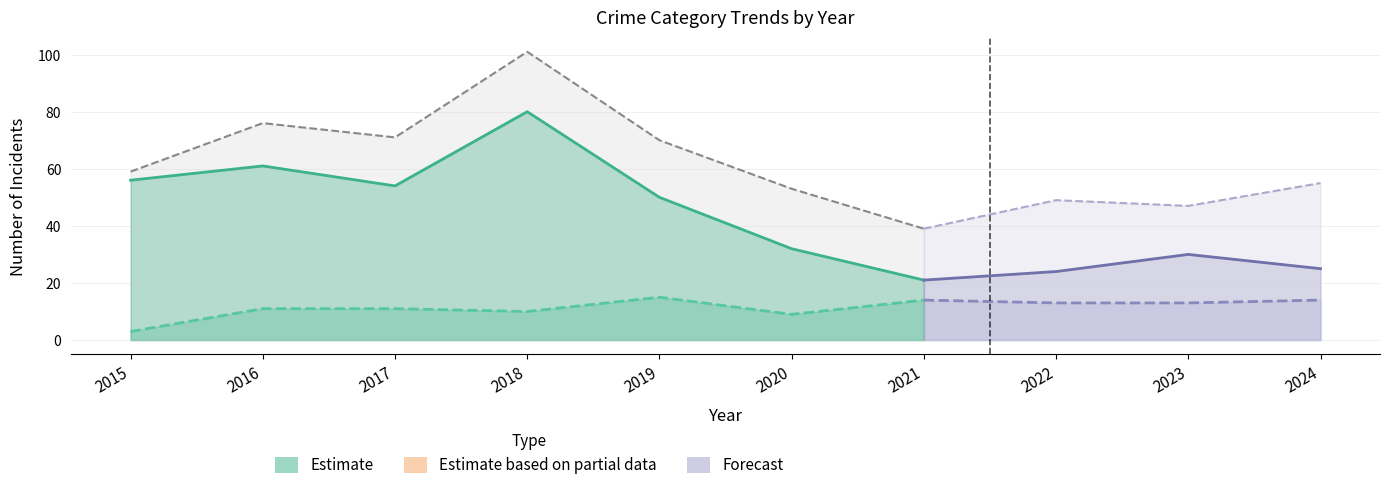

True or false: Total has a value of 55 at 2024.

True